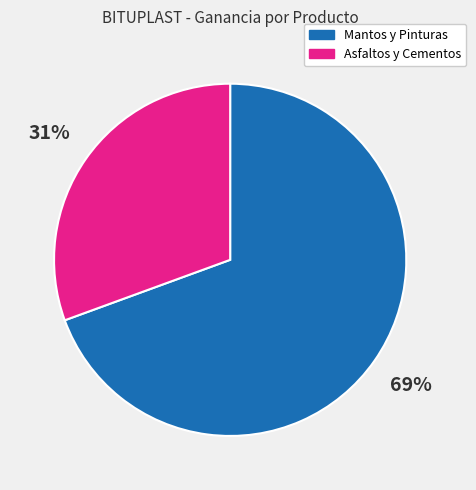

Is there any slice that represents more than half of the pie?

Yes